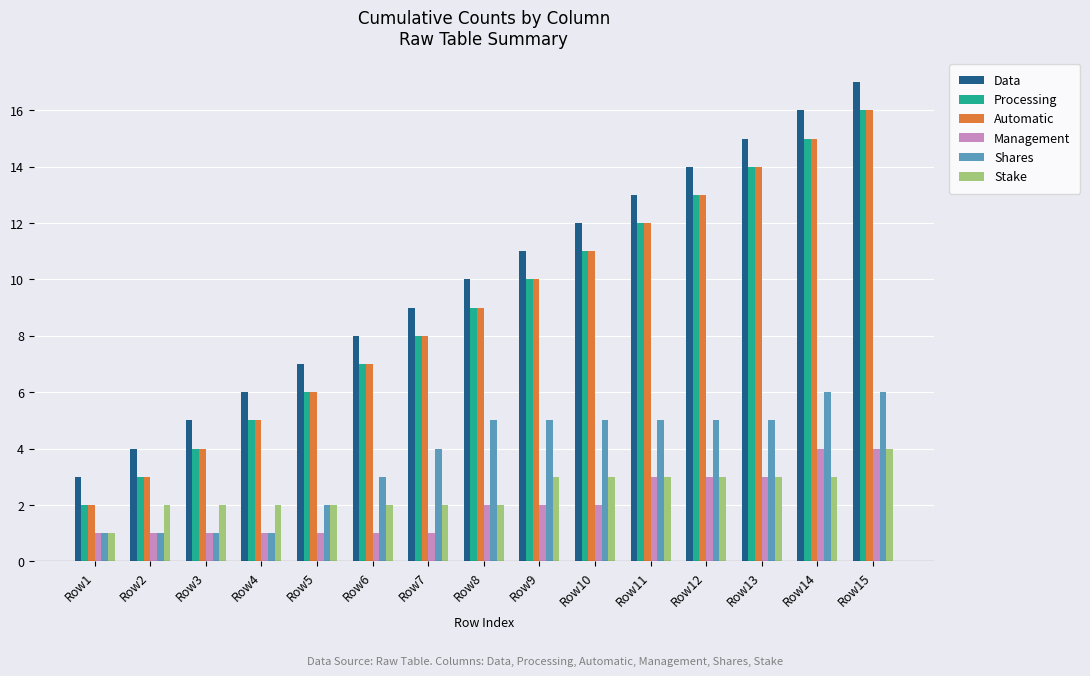

Count the Management values in the range 1 to 3.

13